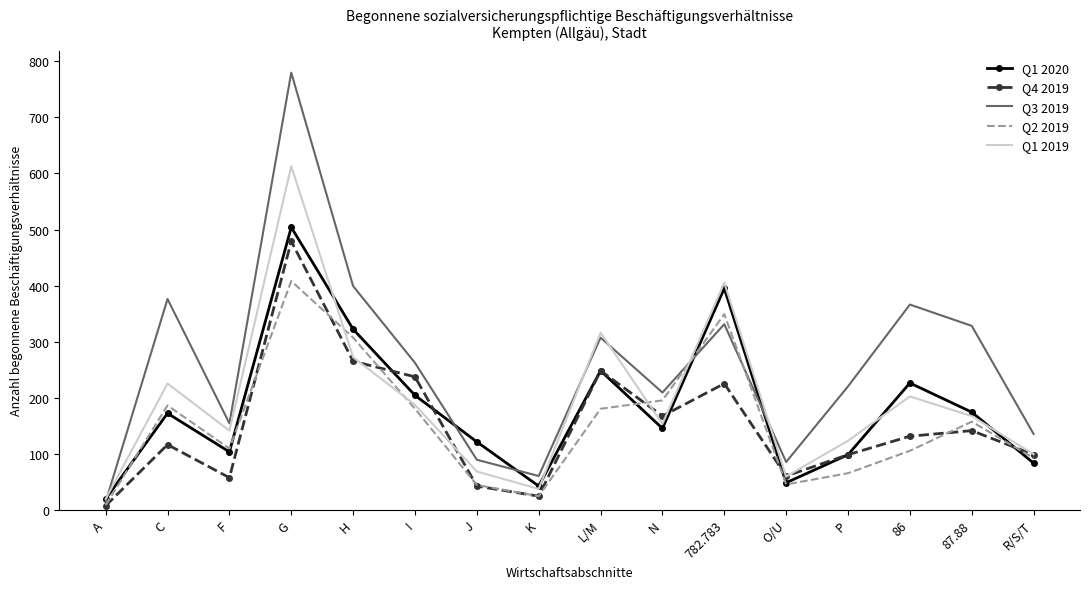

Which series has the widest spread of values?

Q3 2019